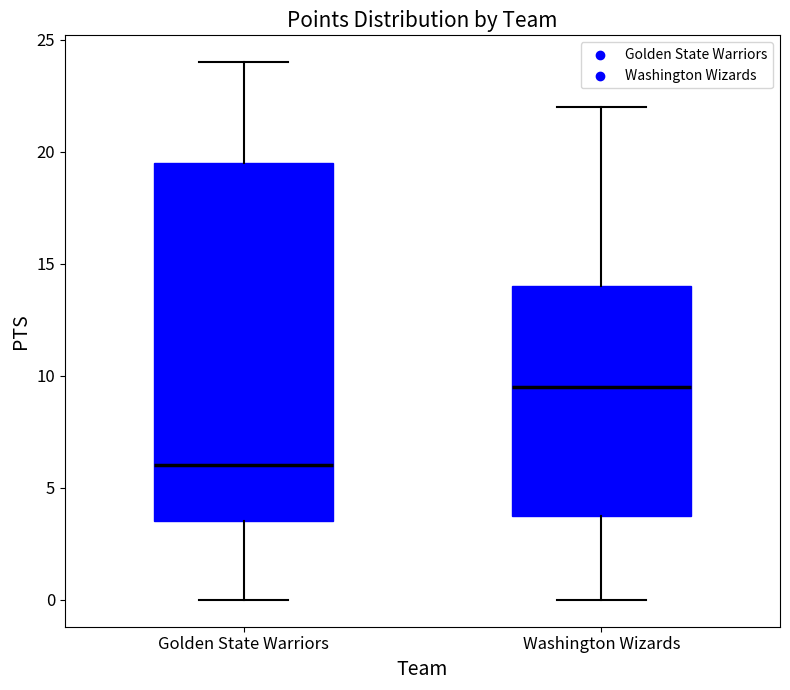

Reading left to right, transcribe this box plot: for each box, give where its median line is, the range the box spans, and where its two whiskers end, as read against the y-axis. The values are not printed on the chart, so give them approximately, as read against the axis.

Golden State Warriors: median 6.0, box 3.5 to 19.5, whiskers 0.0 to 24.0
Washington Wizards: median 9.5, box 4.0 to 14.0, whiskers 0.0 to 22.0